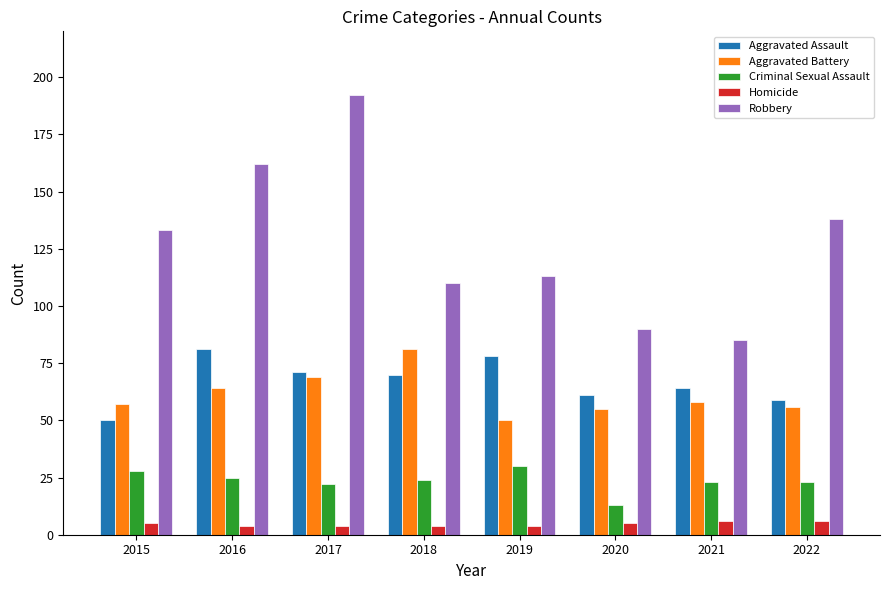

What is the total value across all series at 2019?

275